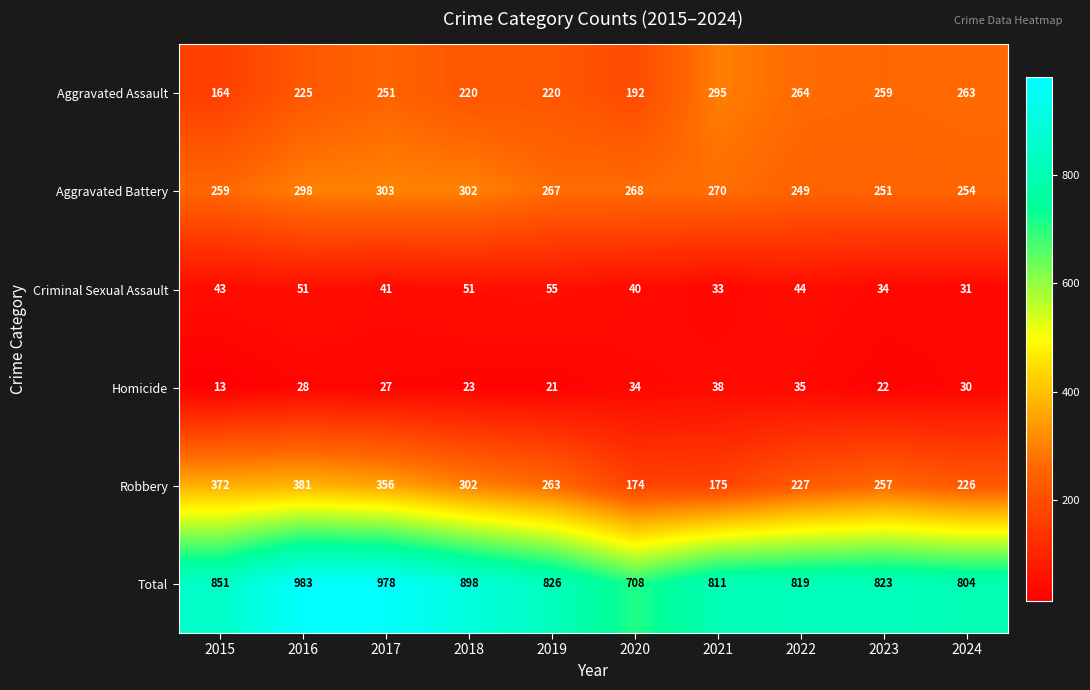

At how many categories does at least one series exceed 552?

10